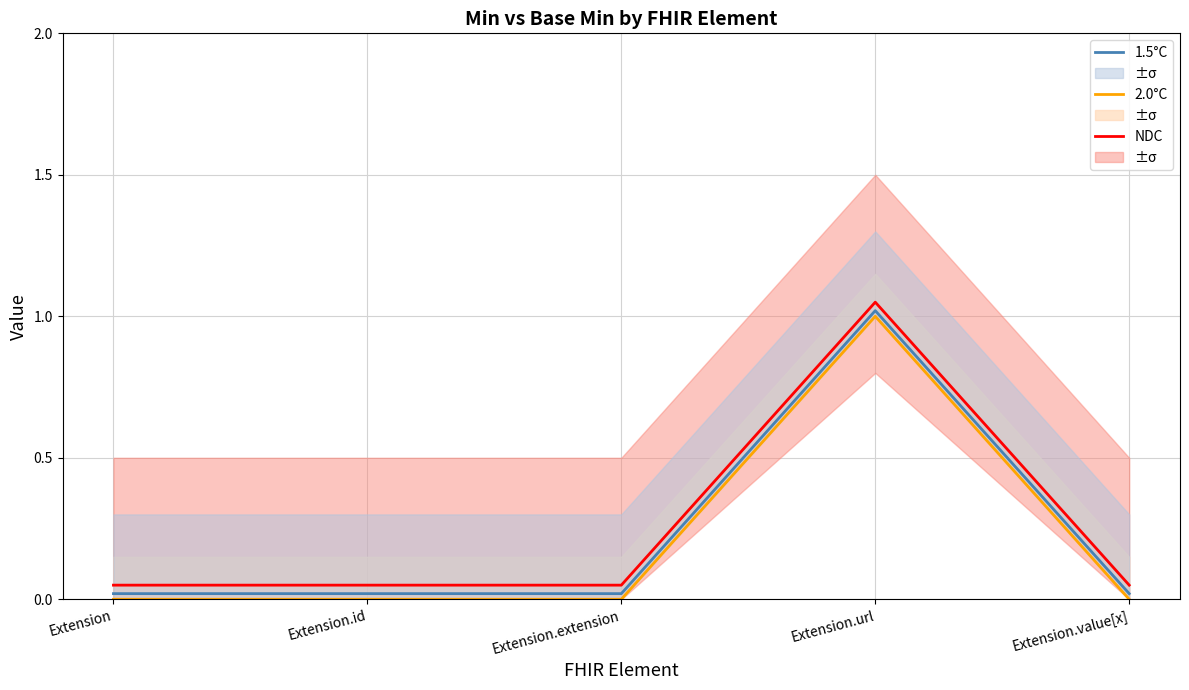

The 2.0°C series shows 0.4 at Extension.extension. True or false?

False